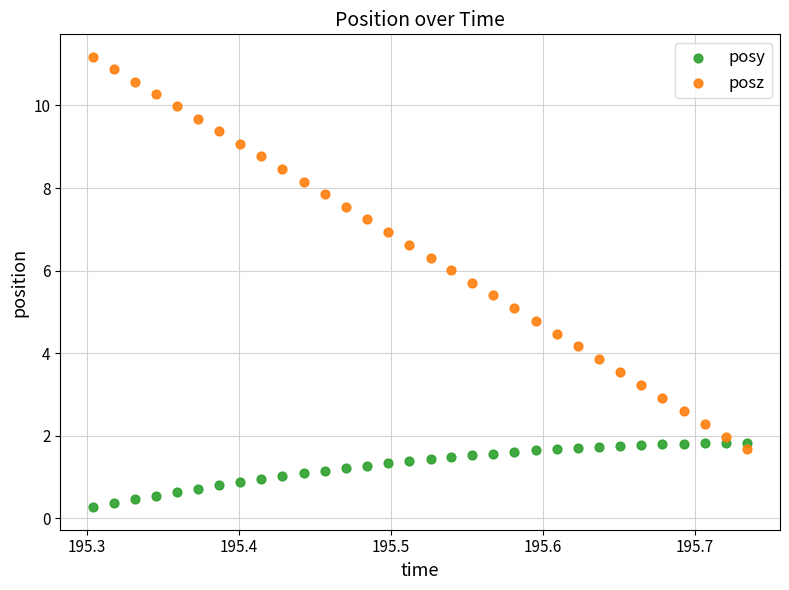

Across all data points, what is the range of X values (max minus min)?

0.4